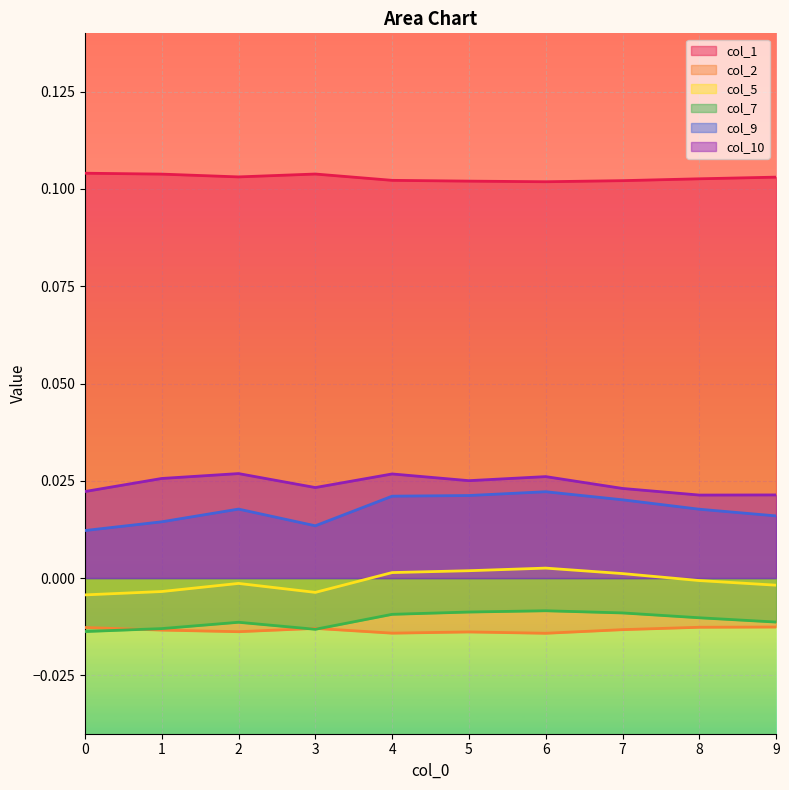

How many col_1 values are between 0 and 1?

10